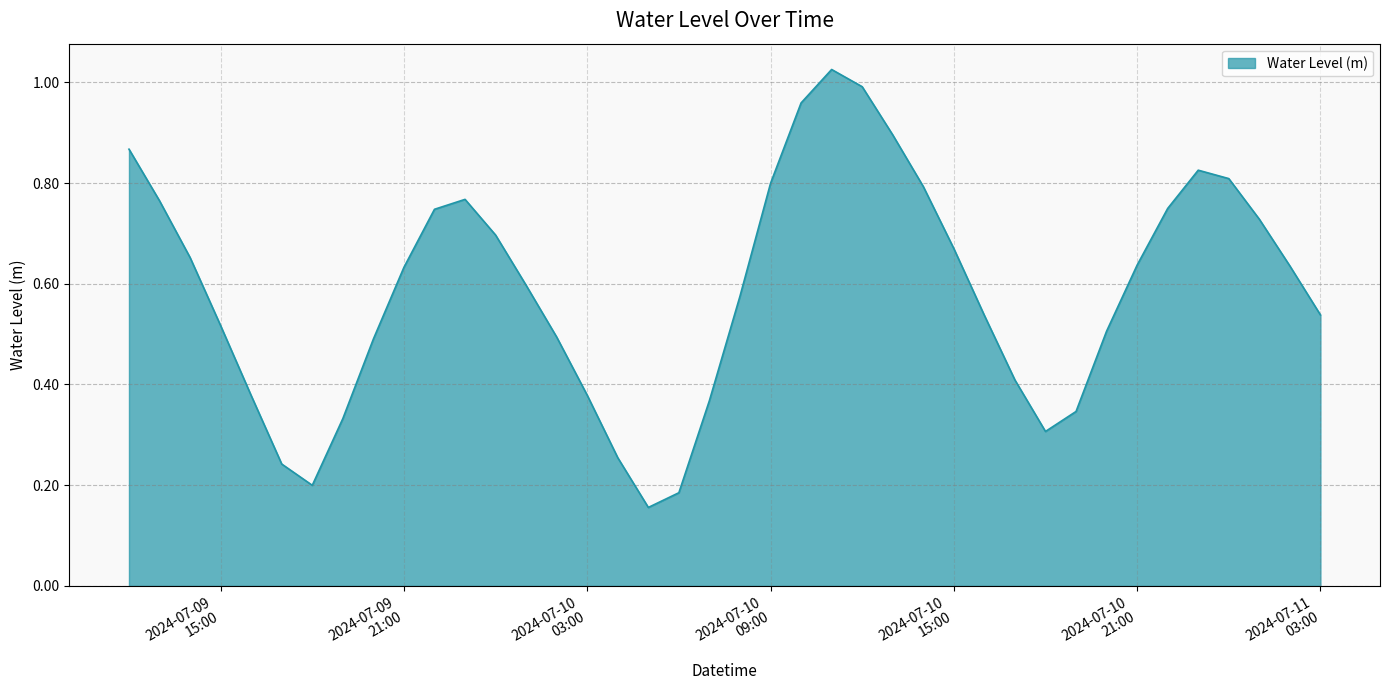

Reading left to right, what are all the values shown in this chart?

0.9	0.8	0.7	0.5	0.4	0.2	0.2	0.3	0.5	0.6	0.7	0.8	0.7	0.6	0.5	0.4	0.3	0.2	0.2	0.4	0.6	0.8	1.0	1.0	1.0	0.9	0.8	0.7	0.5	0.4	0.3	0.3	0.5	0.6	0.7	0.8	0.8	0.7	0.6	0.5